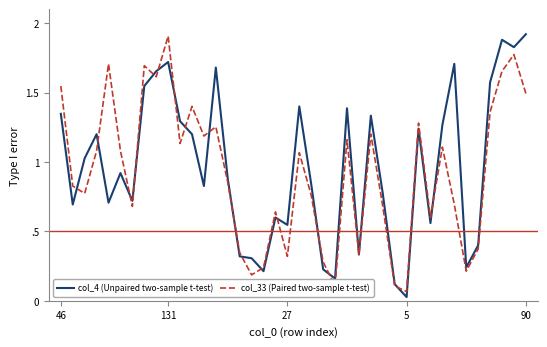

What is the maximum value for col_4 (Unpaired two-sample t-test)?

1.9